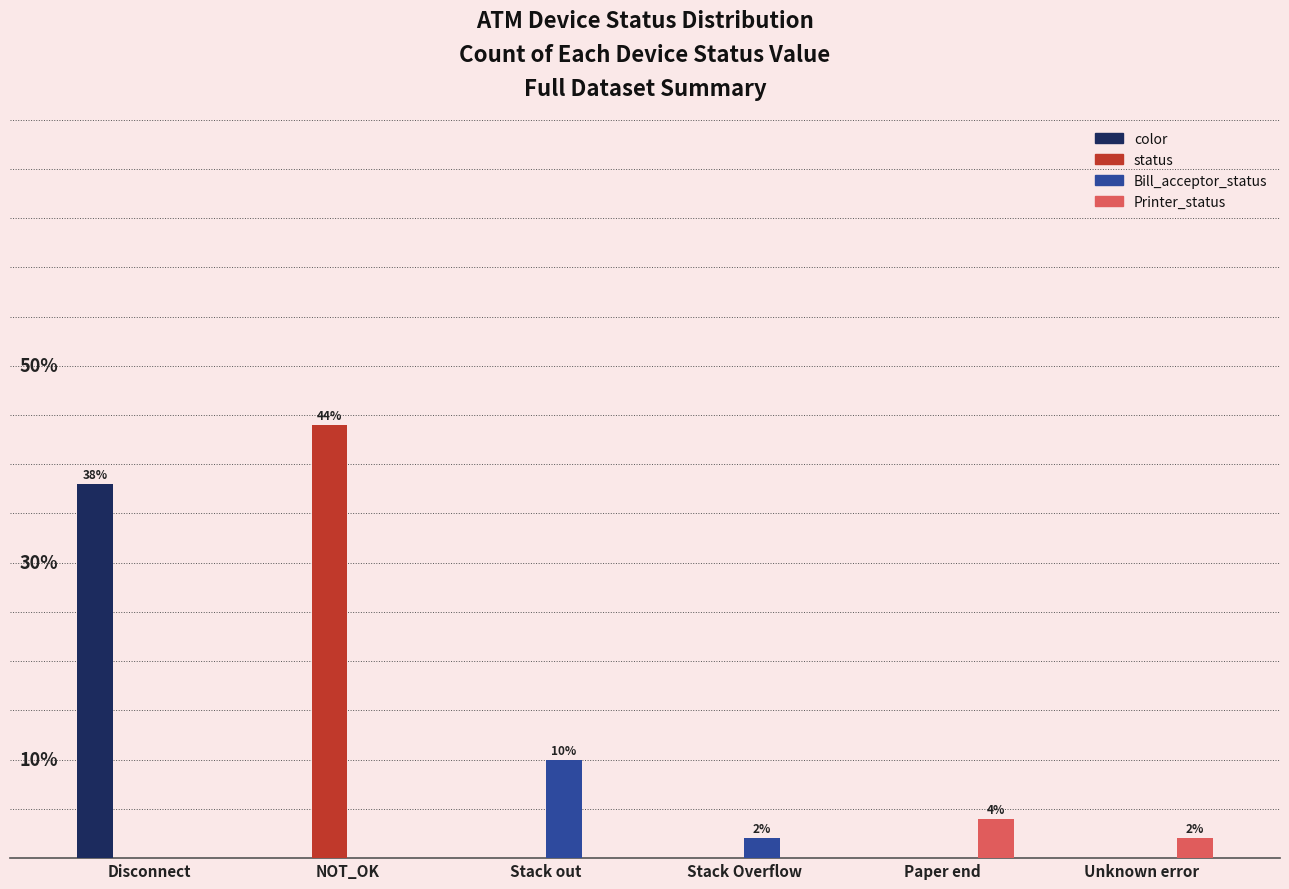

Reading left to right, what are all the values shown in this chart?

color: 38	0	0	0	0	0
status: 0	44	0	0	0	0
Bill_acceptor_status: 0	0	10	2	0	0
Printer_status: 0	0	0	0	4	2